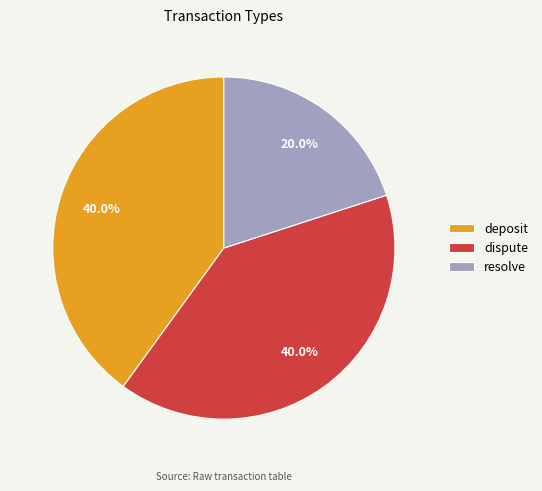

To the nearest percent, what is the average slice percentage?

33%